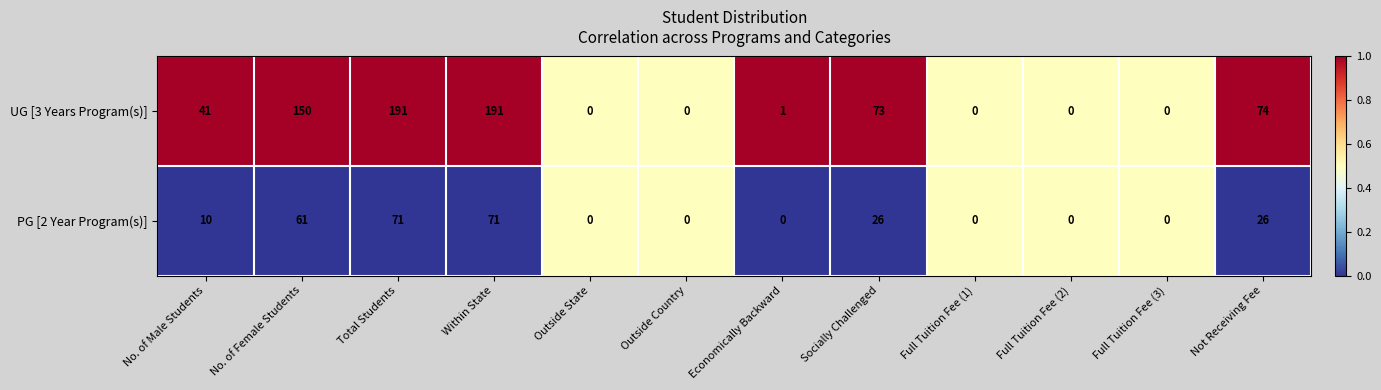

Reading left to right, what are all the values shown in this chart?

UG [3 Years Program(s)]: 41	150	191	191	0	0	1	73	0	0	0	74
PG [2 Year Program(s)]: 10	61	71	71	0	0	0	26	0	0	0	26